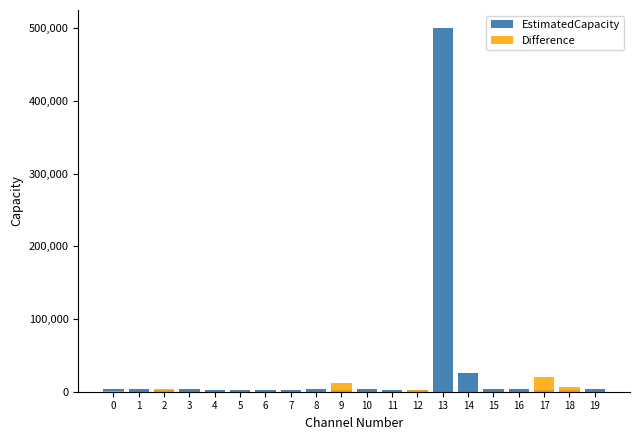

Which series has the widest spread of values?

EstimatedCapacity